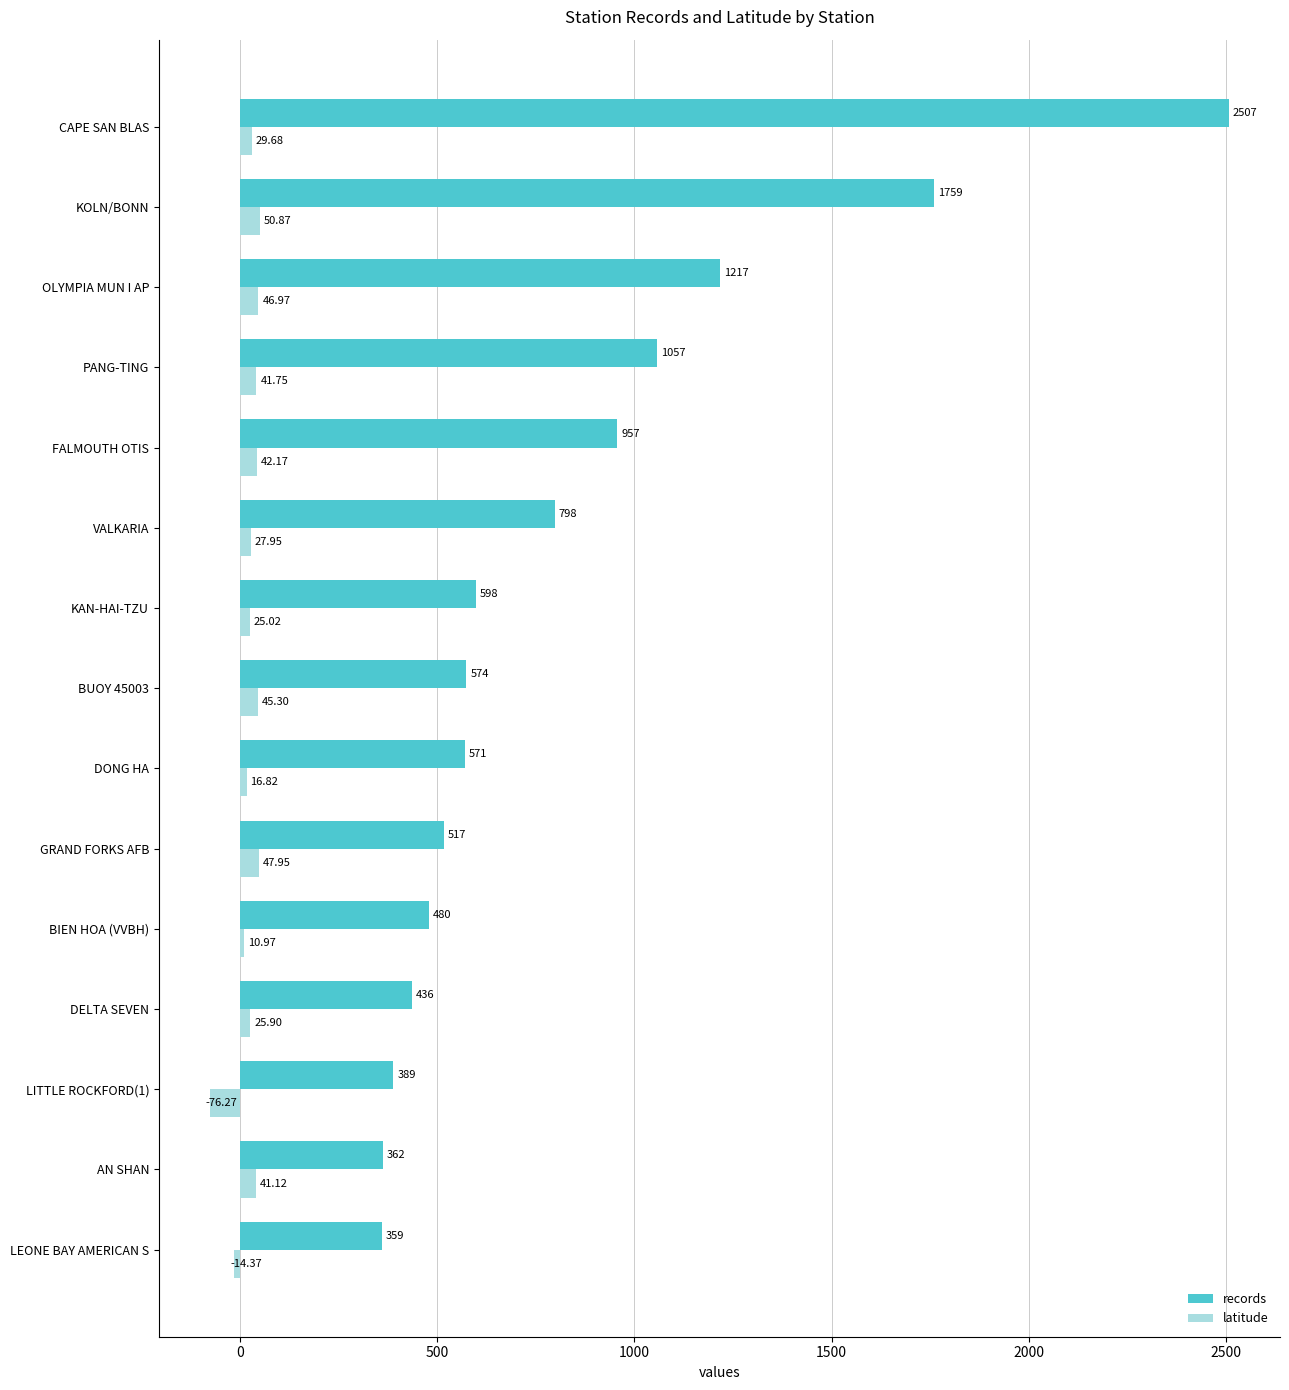

At which label is latitude closest to -12?

LEONE BAY AMERICAN S